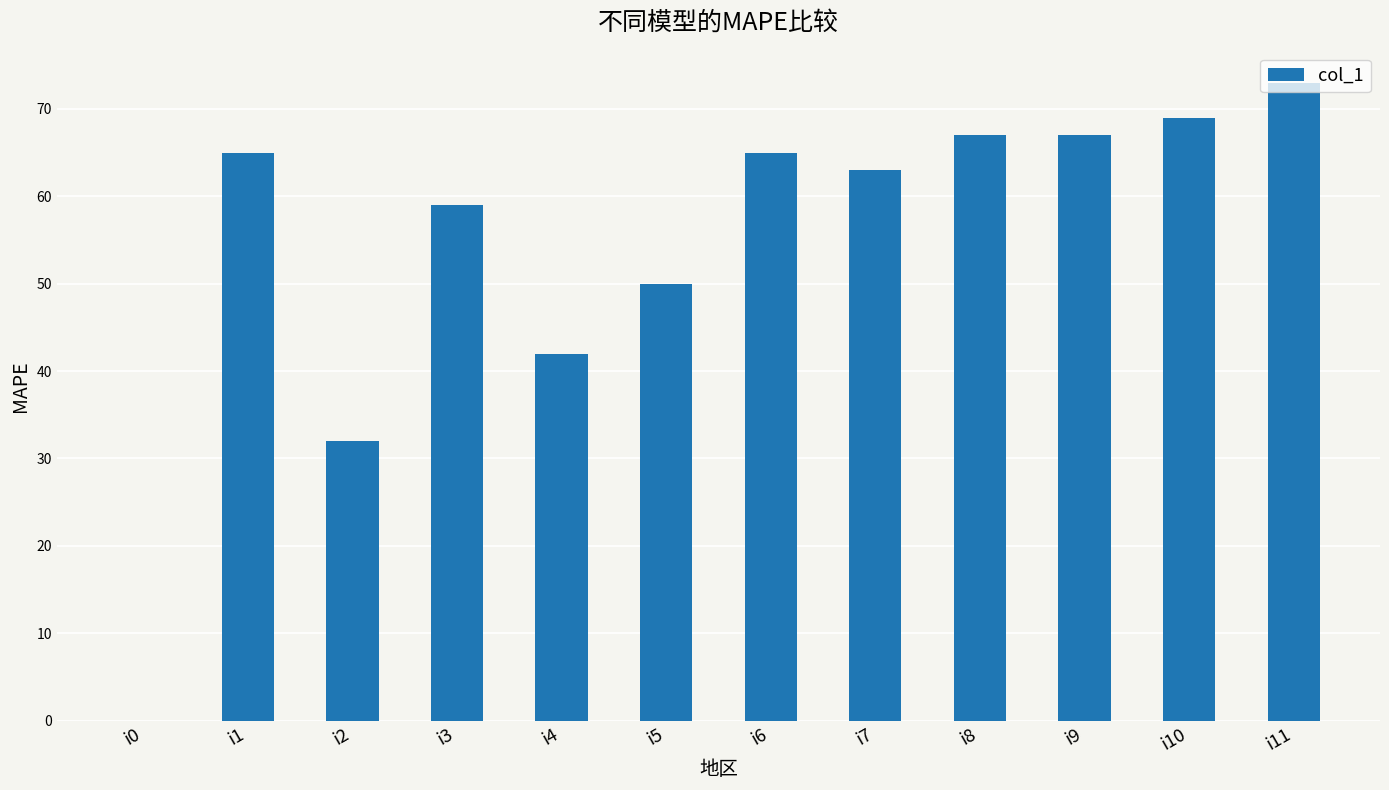

Reading left to right, list all the values displayed in this chart.

i0=0	i1=65	i2=32	i3=59	i4=42	i5=50	i6=65	i7=63	i8=67	i9=67	i10=69	i11=73